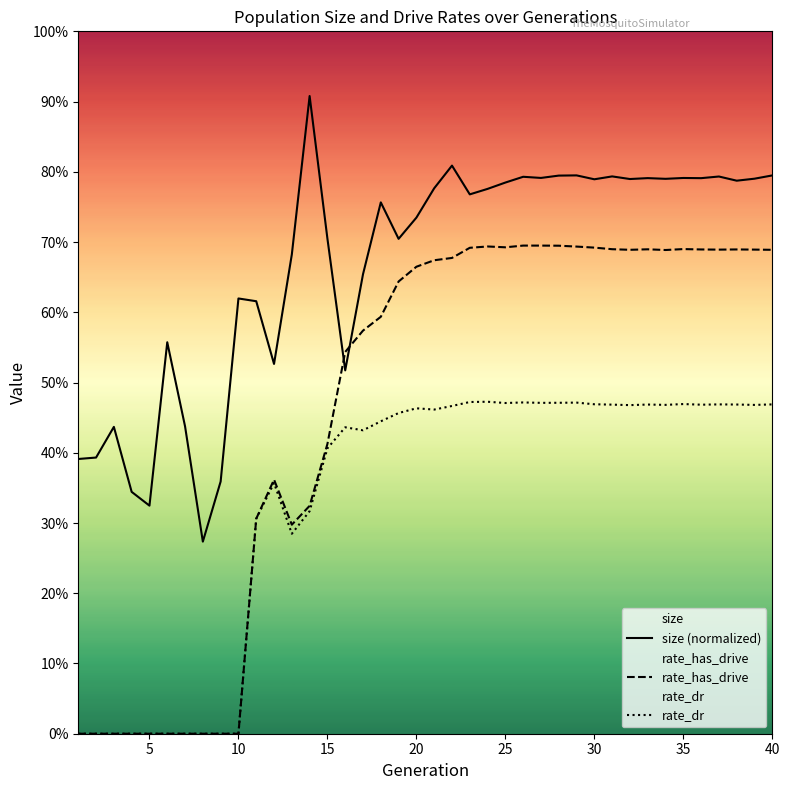

True or false: size (normalized) has a value of 1.2 at 40.

False